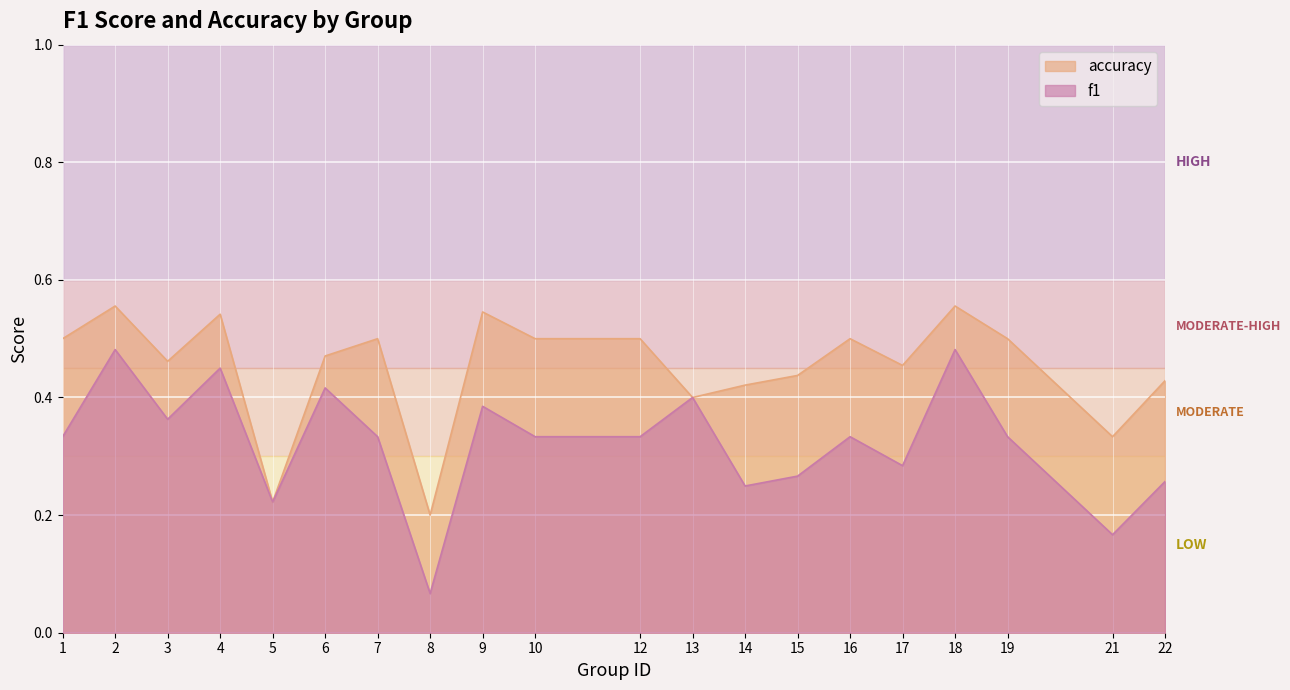

How many interior local valleys does the f1 series have?

6